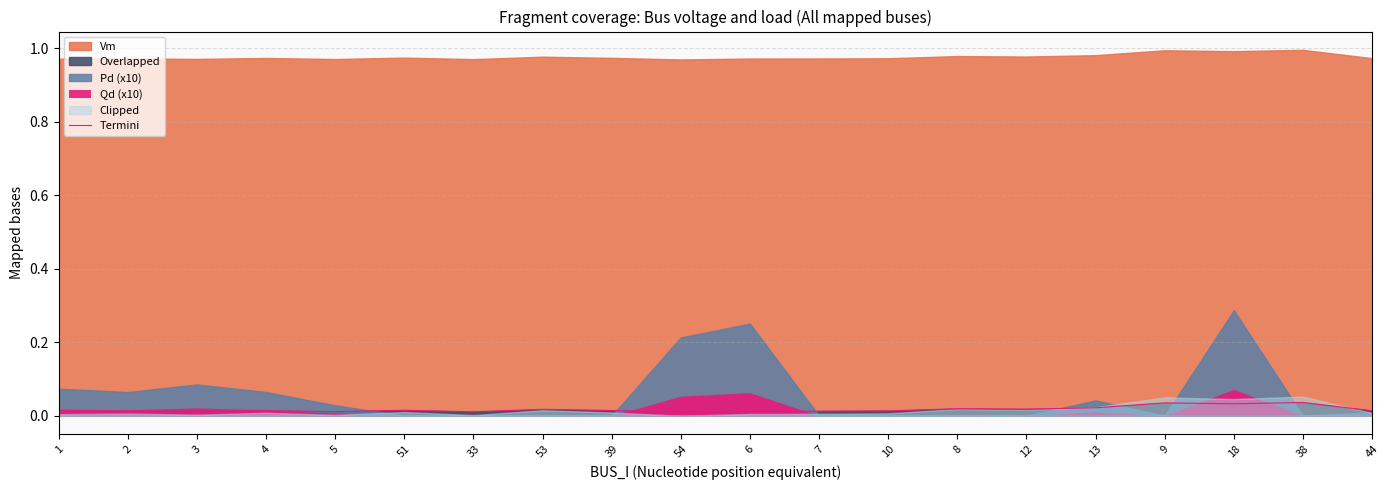

How many interior local valleys (lower than both neighbors) does the data have?

6